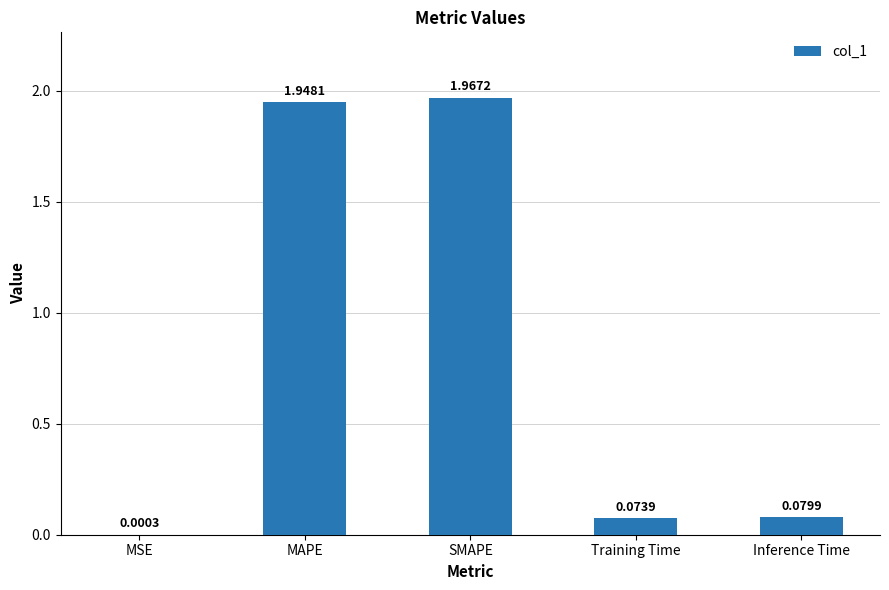

The value at Training Time is 0.0. True or false?

False